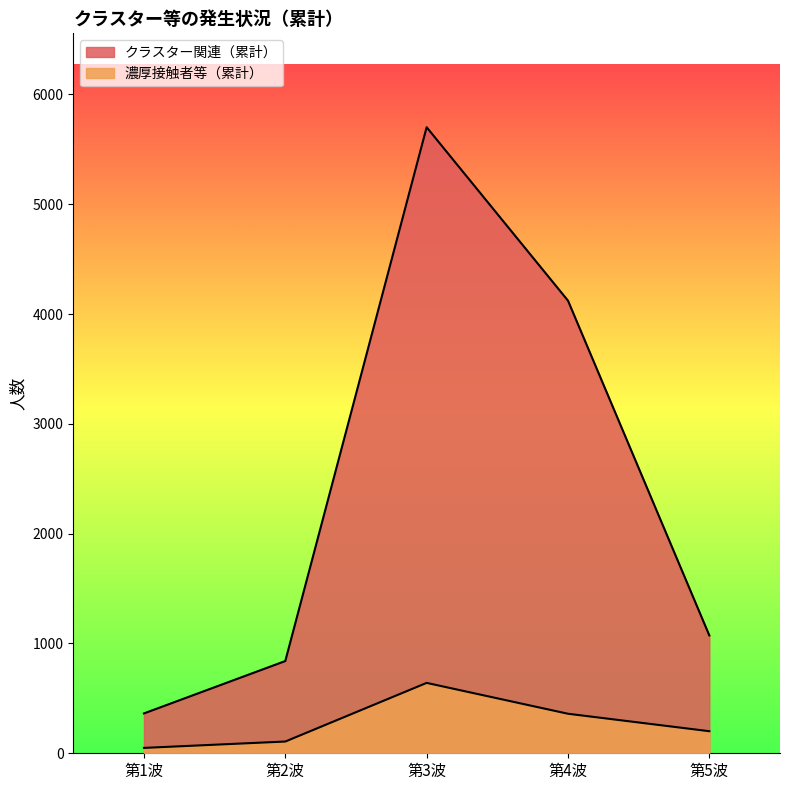

Rank the series at 第2波 from highest to lowest value.

クラスター関連（累計）, 濃厚接触者等（累計）